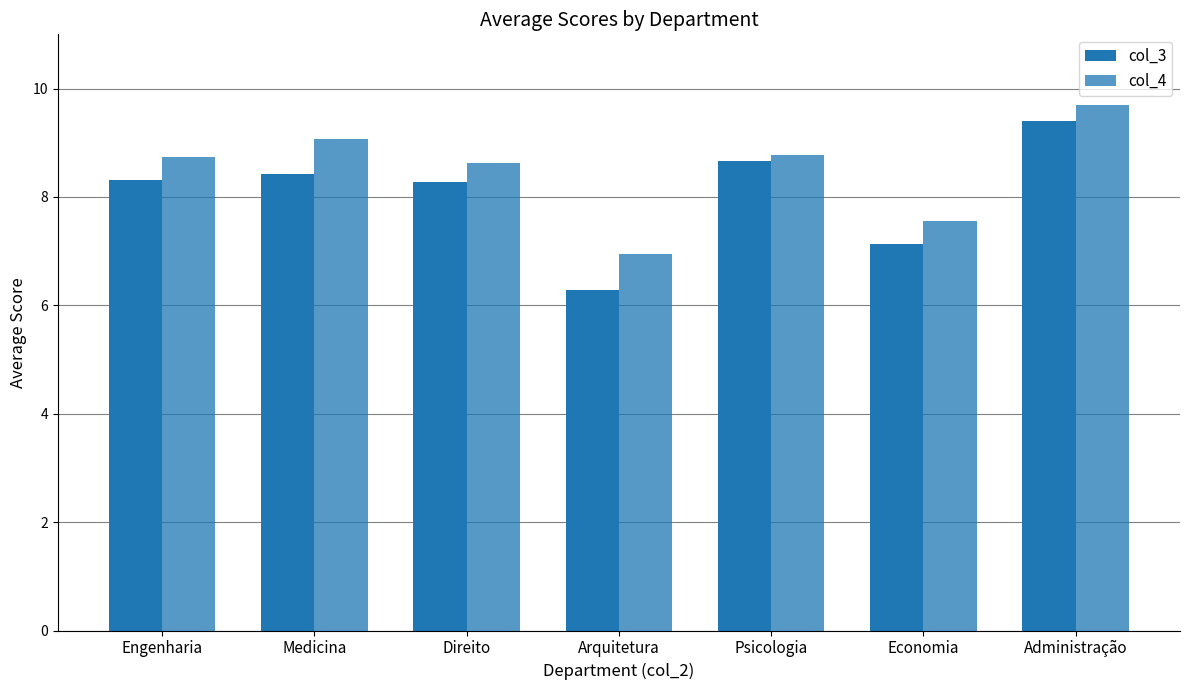

Reading left to right, what are all the values shown in this chart?

col_3: 8.3	8.4	8.3	6.3	8.7	7.1	9.4
col_4: 8.7	9.1	8.6	7.0	8.8	7.6	9.7